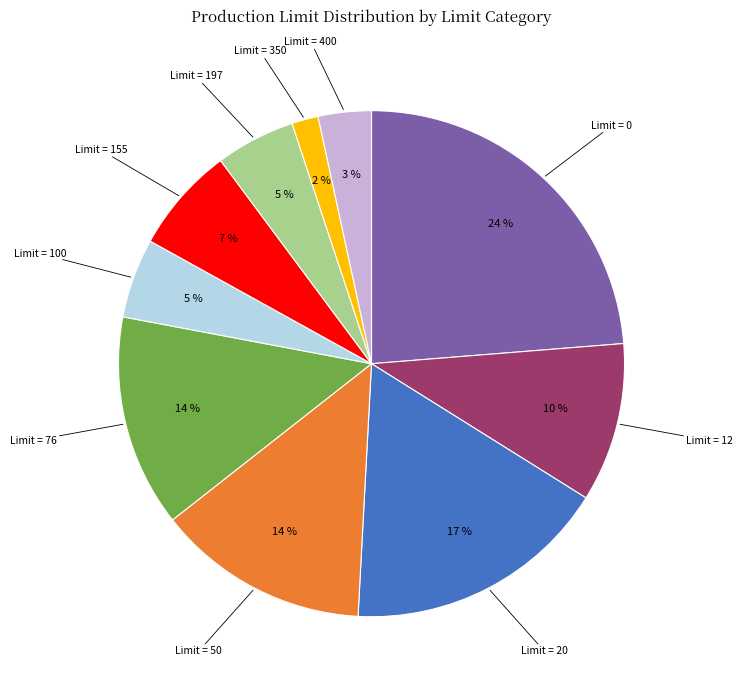

Is there any slice that represents more than half of the pie?

No